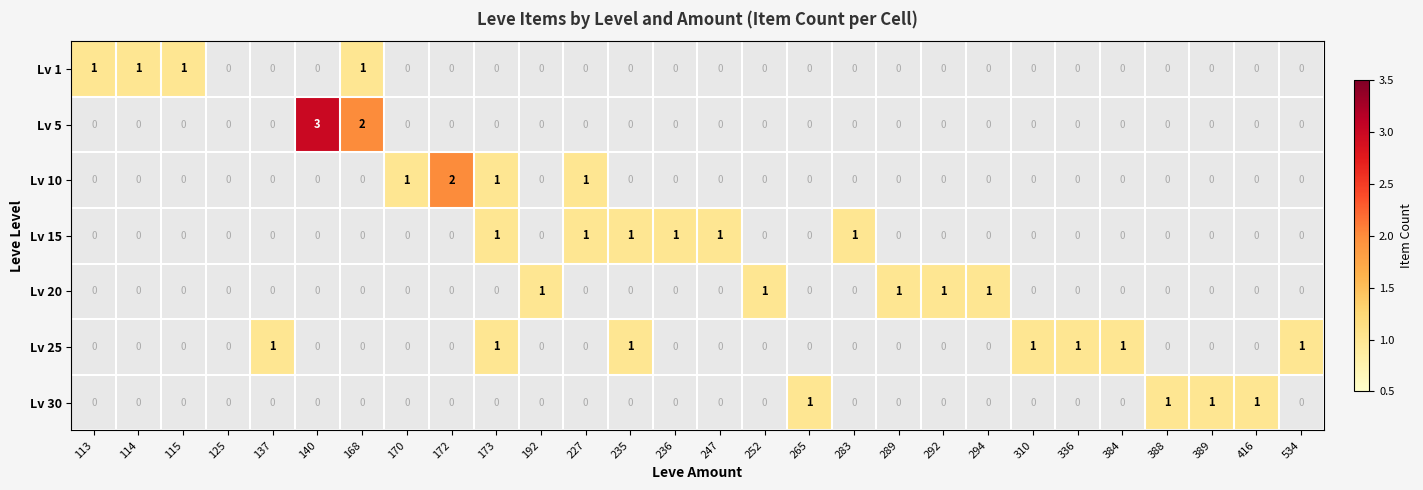

The value of Lv 15 at 236 is 2. True or false?

False